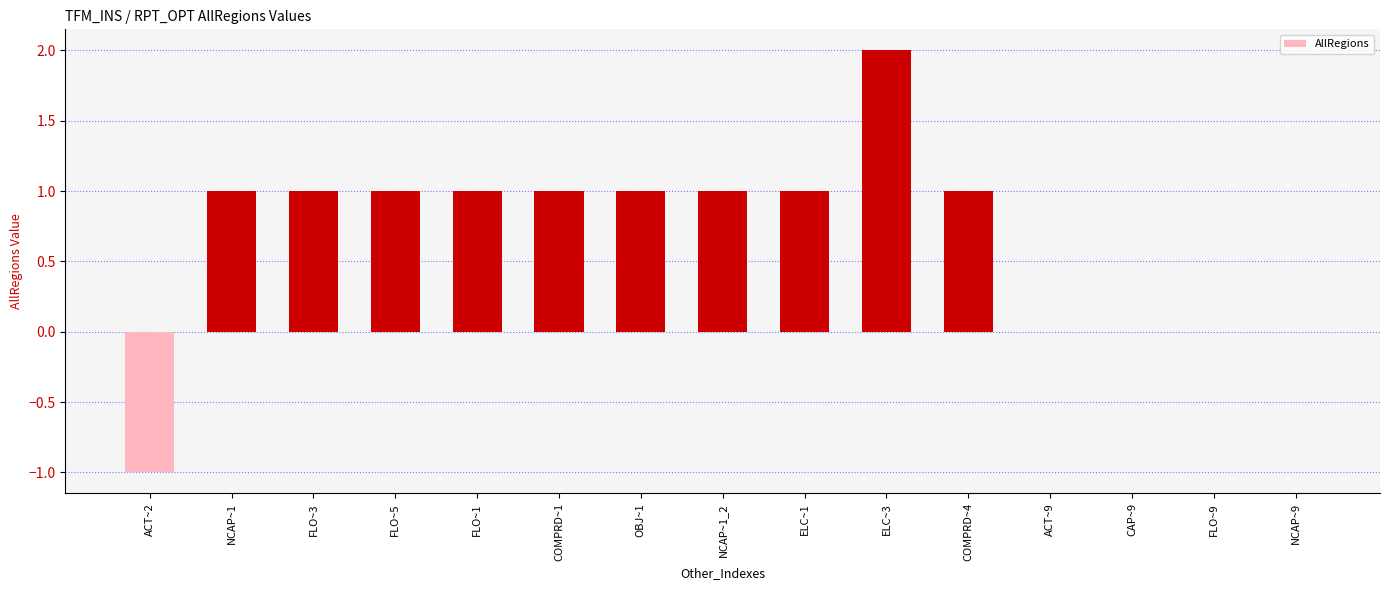

The value at ELC~3 is 0.7. True or false?

False